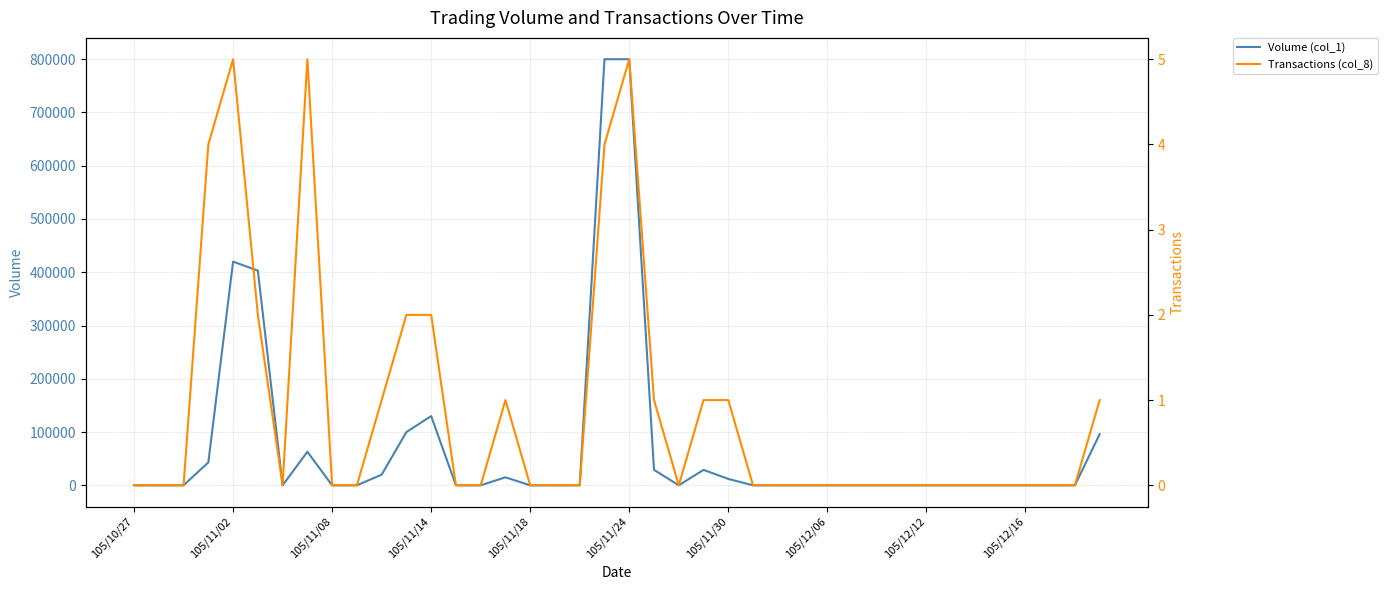

How many lines are shown in the chart?

2